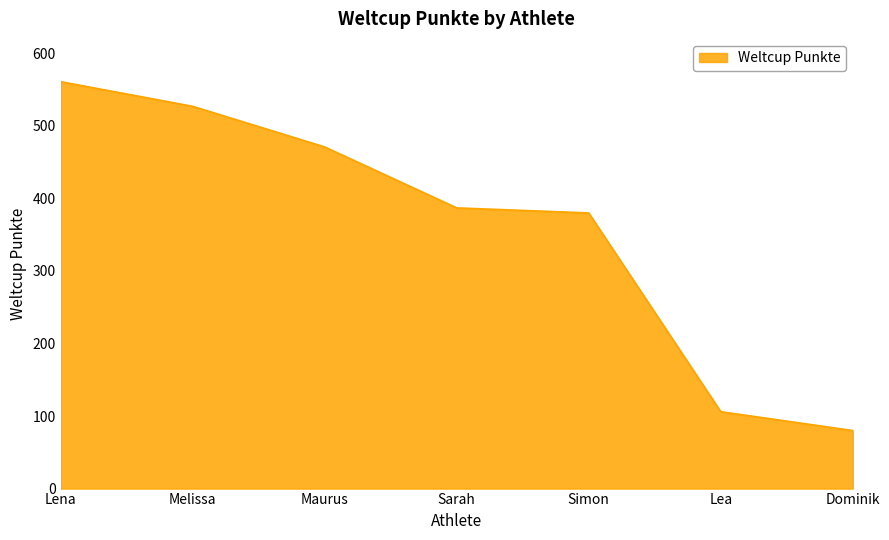

True or false: the data has more than 2 interior local peaks.

False